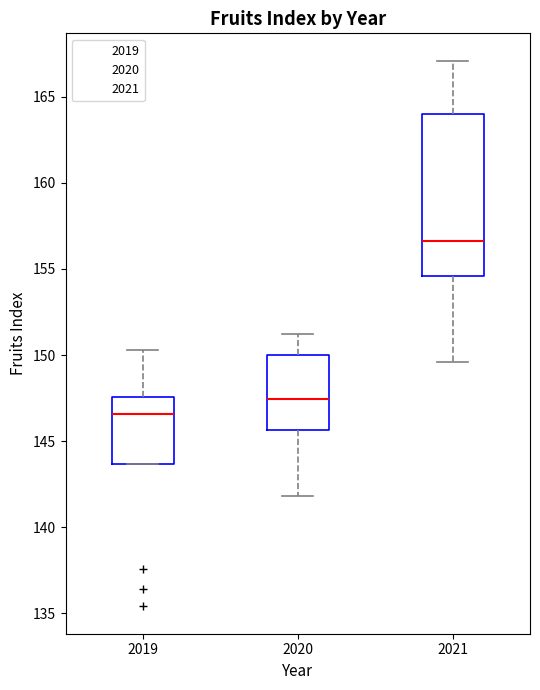

Reading left to right, read every box against the y-axis: the position of its median line, the range the box covers, and the ends of its whiskers. The values are not printed on the chart, so give them approximately, as read against the axis.

2019: median 146.5, box 143.5 to 147.5, whiskers 143.5 to 150.5
2020: median 147.5, box 145.5 to 150.0, whiskers 142.0 to 151.0
2021: median 156.5, box 154.5 to 164.0, whiskers 149.5 to 167.0